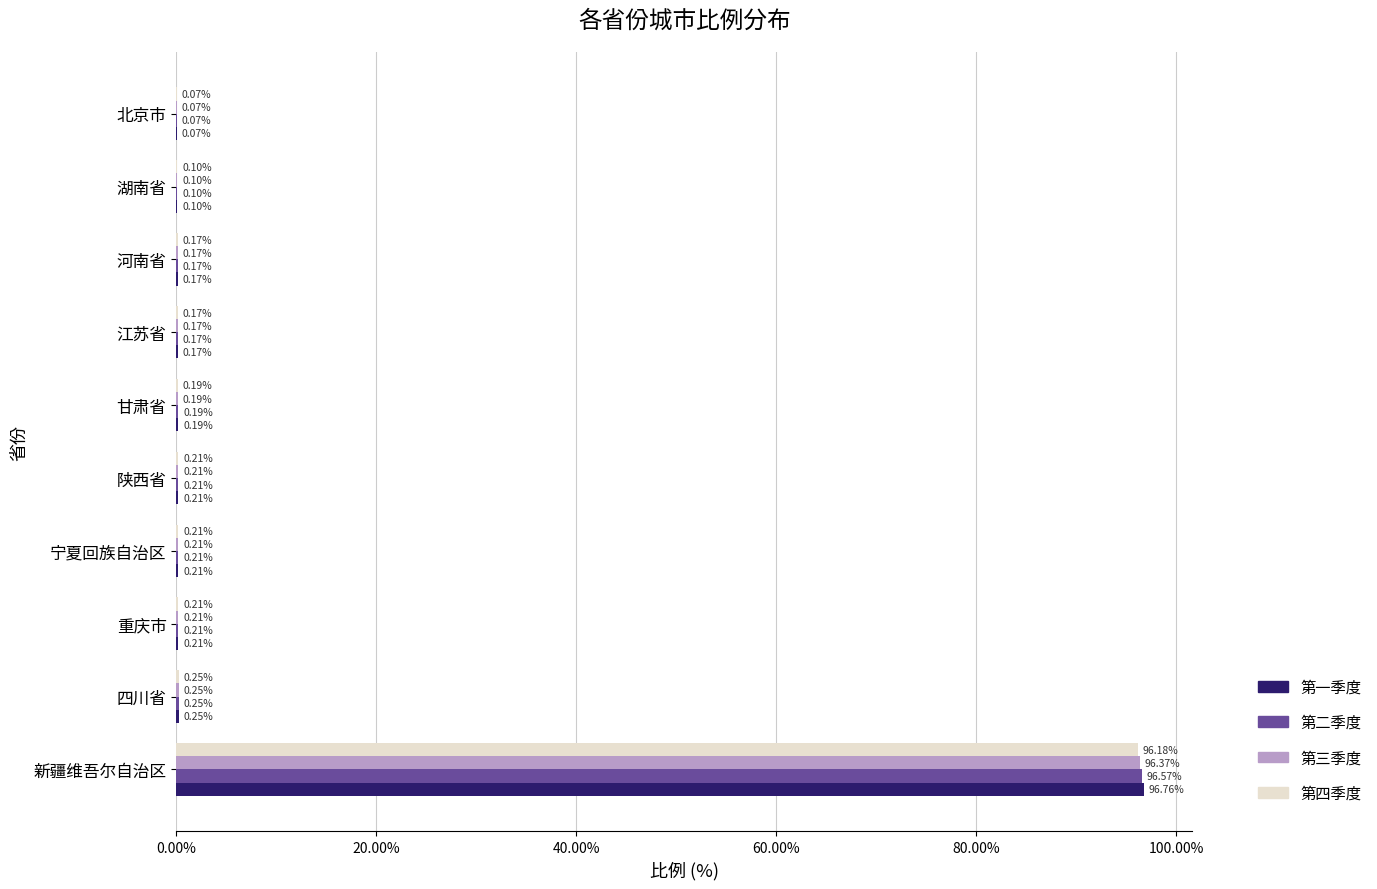

What is the maximum value for 第四季度?

96.2